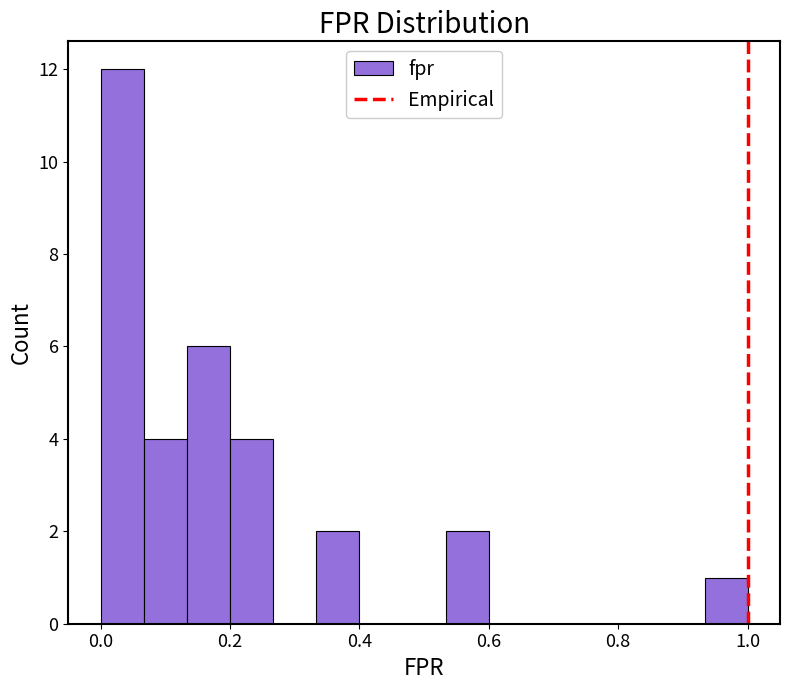

Around what value on the x-axis is the tallest bar? Give the approximate position of its centre, as read against the axis.

0.04